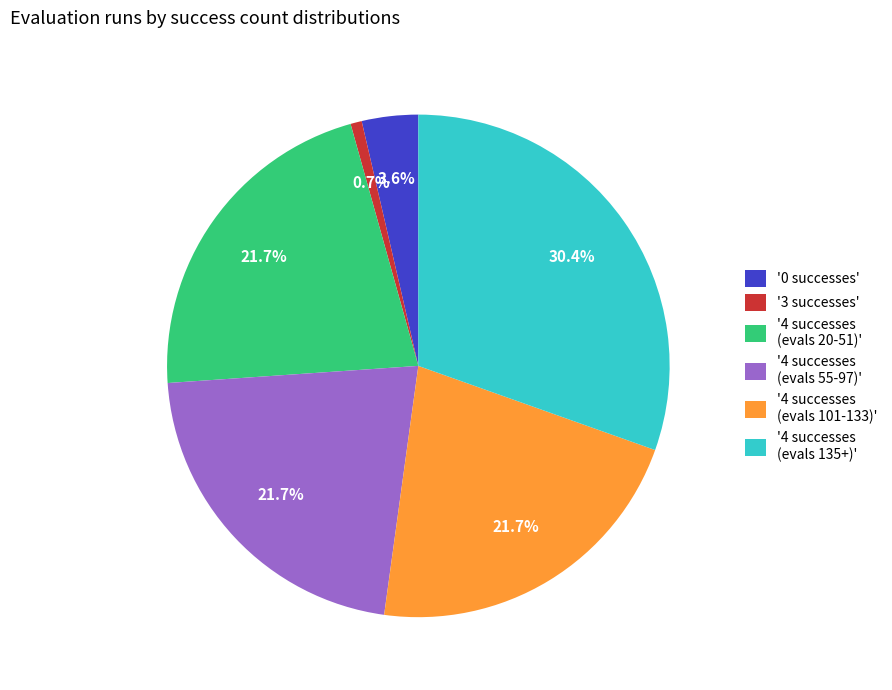

Which has a higher value, '3 successes' or '0 successes'?

'0 successes'